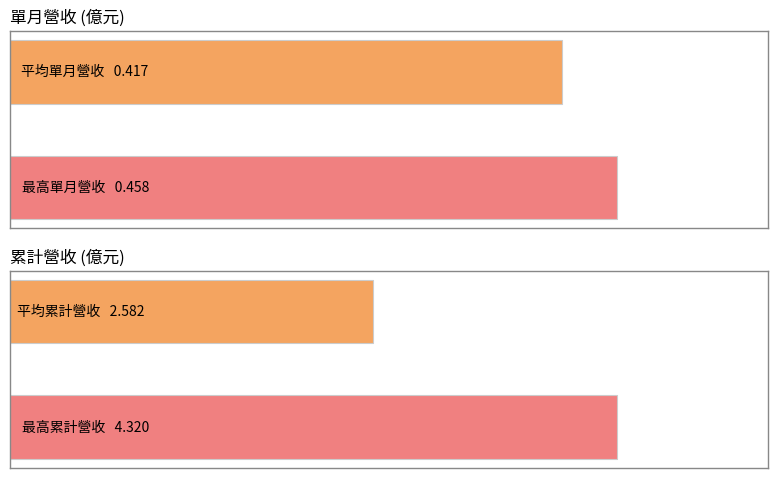

The value of 單月營收(億) at 2023-12 is 0.2. True or false?

False